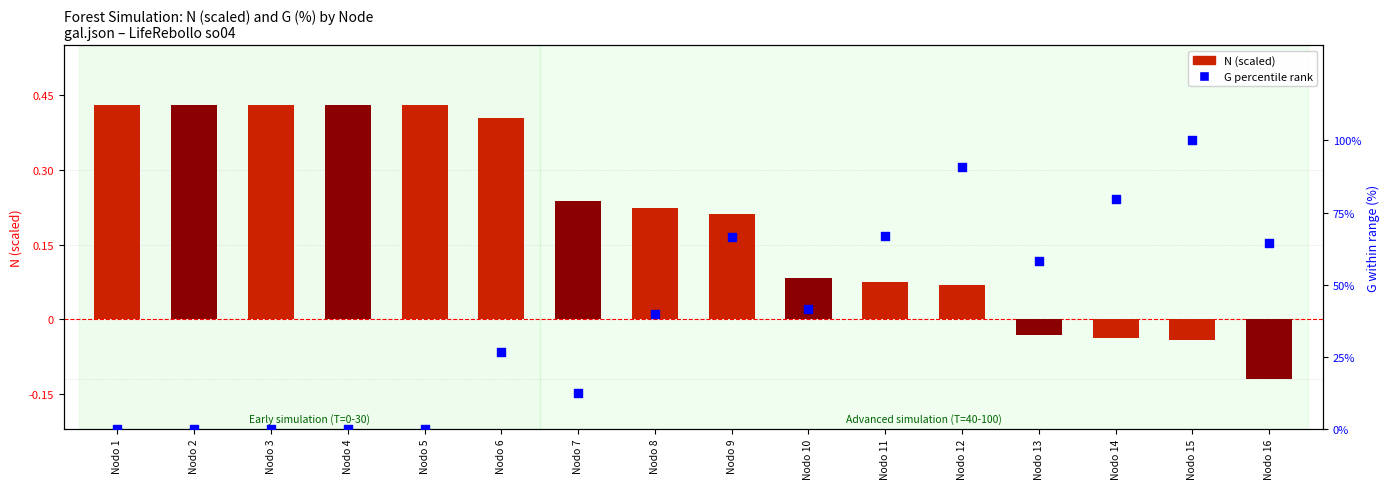

Which series has the largest total across all categories?

G percentile rank